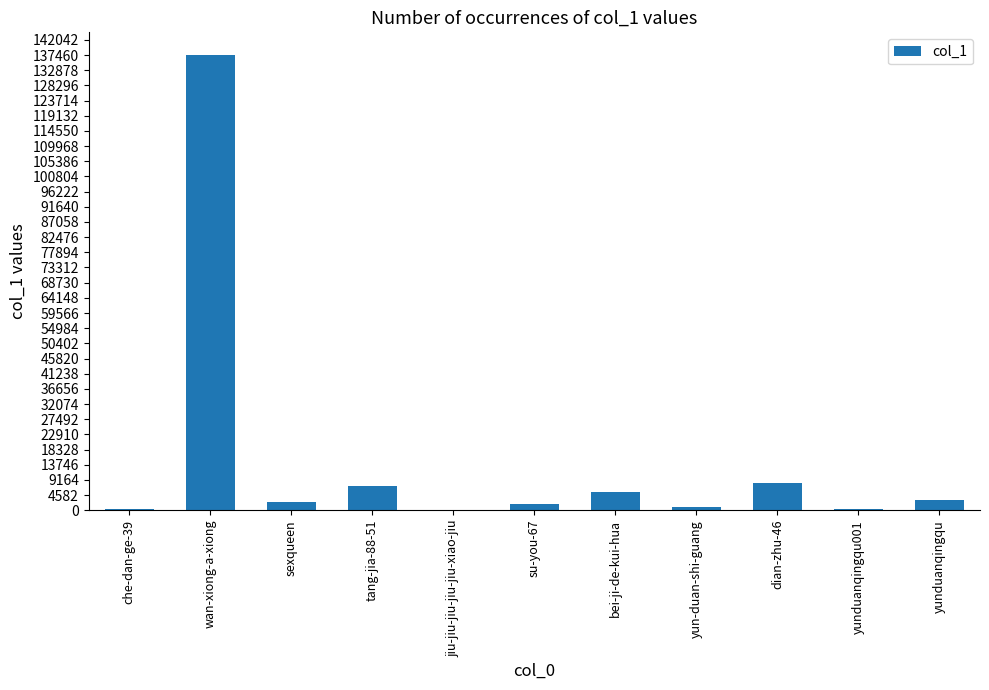

Are the bars horizontal?

No